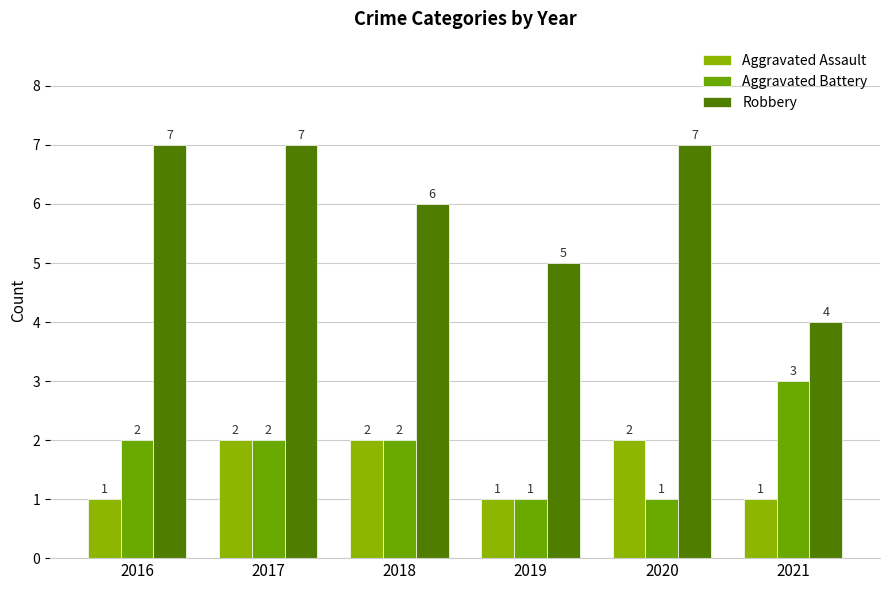

Are the bars horizontal?

No